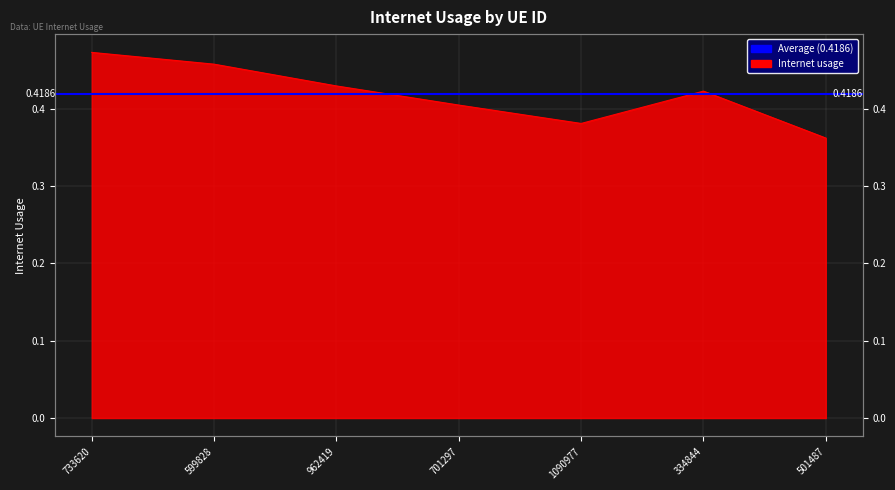

Is it true that the value at 334844 is 0.4?

True